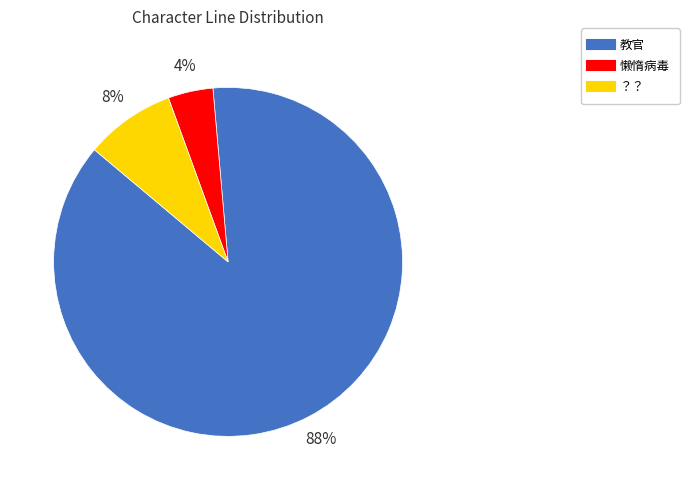

Approximately how many times larger is the value at ？？ compared to 懒惰病毒?

2.0